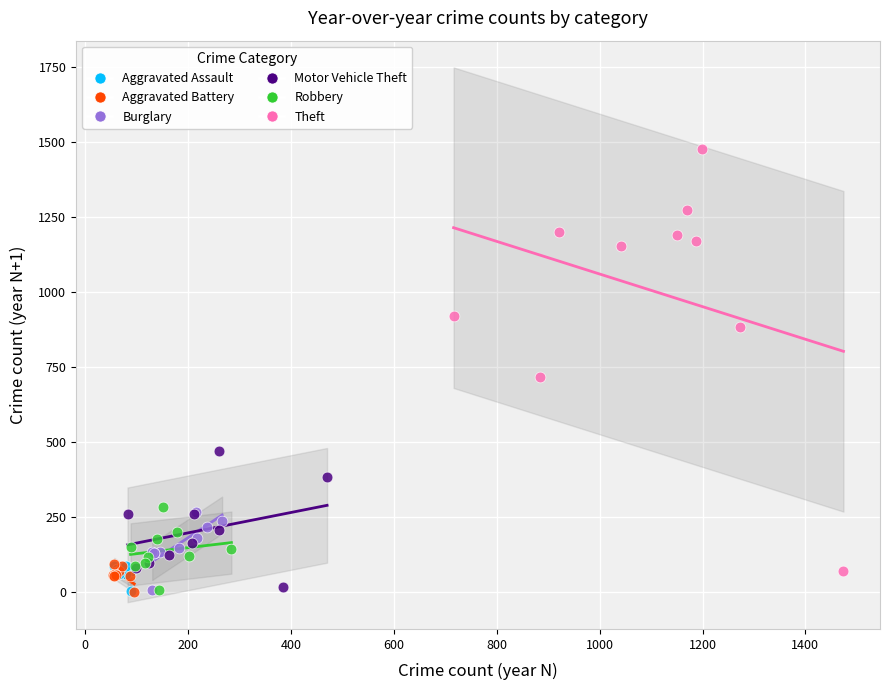

Which series has the largest Y range (max minus min)?

Theft